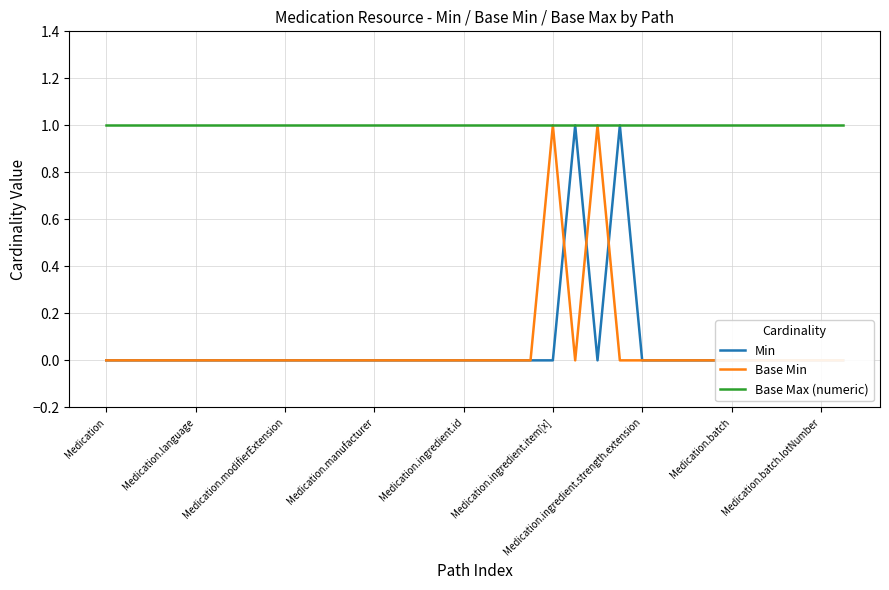

Which category has the highest value in the Min series?

21